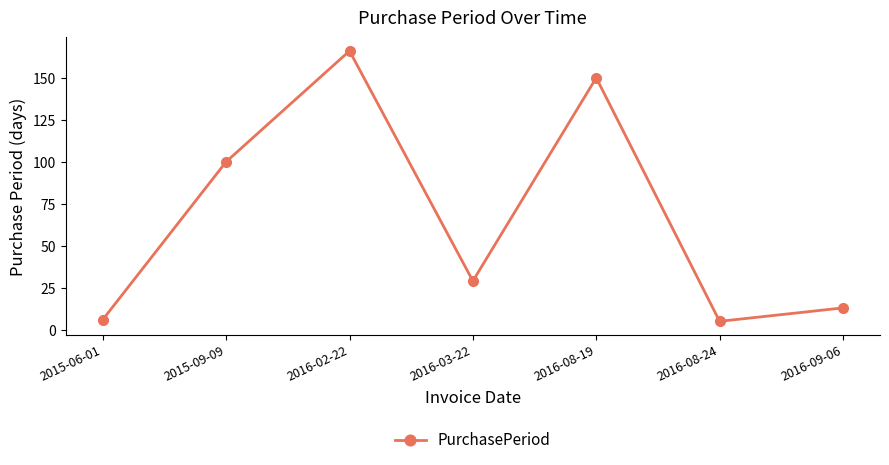

Where is the first local maximum?

2016-02-22